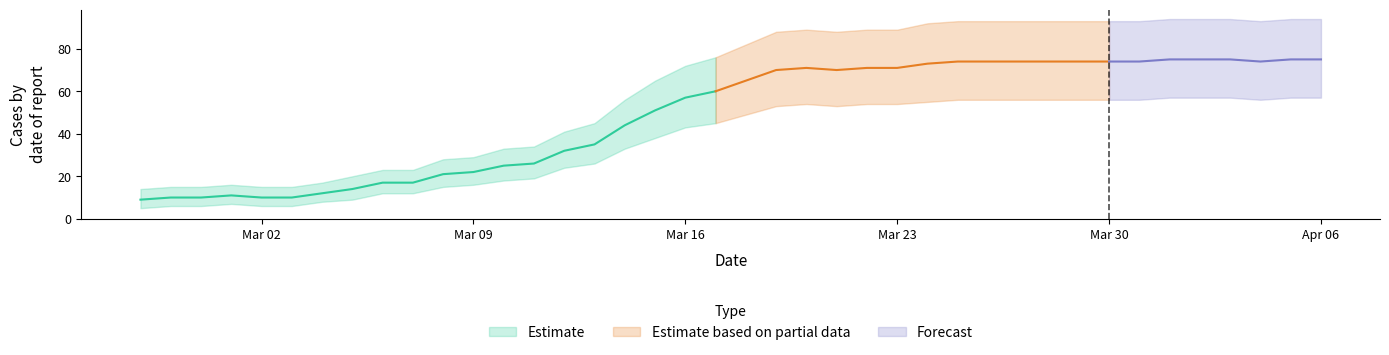

Is it true that upper equals 45 at 2020-03-13?

True